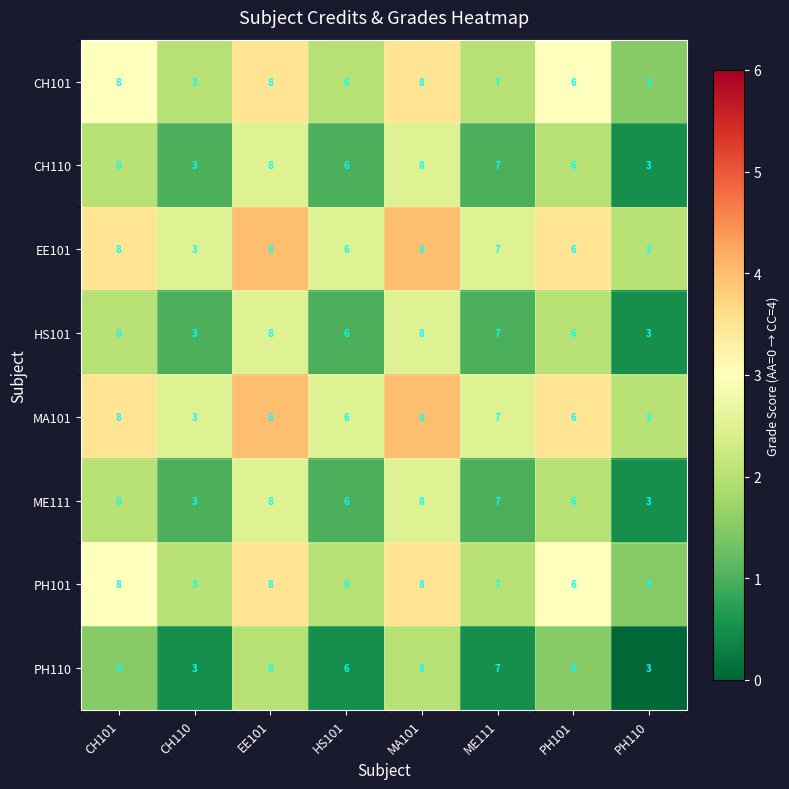

The value of CH101 at CH110 is 3. True or false?

True